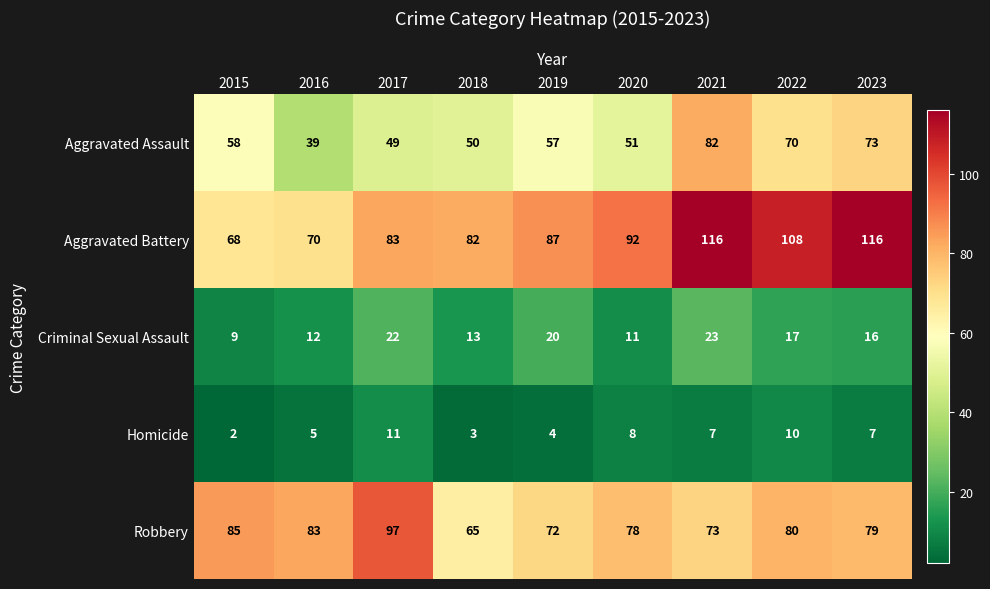

Is it true that Robbery equals 39 at 2022?

False